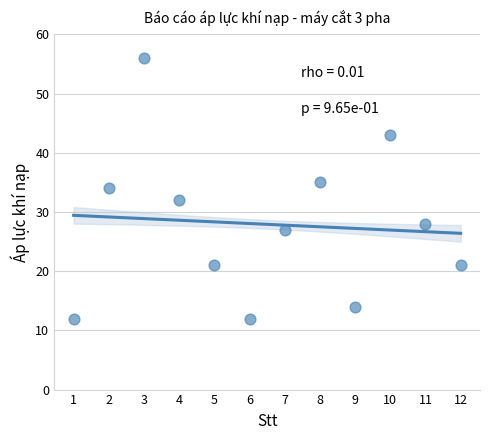

What is the average Y value?

28